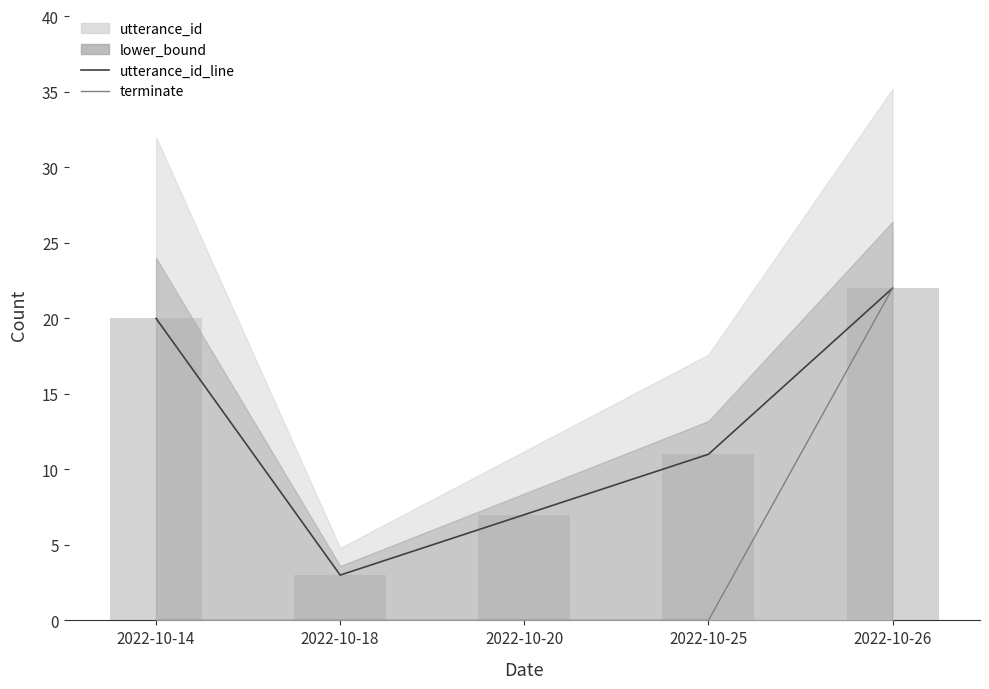

Which series has the largest total across all categories?

utterance_id_line